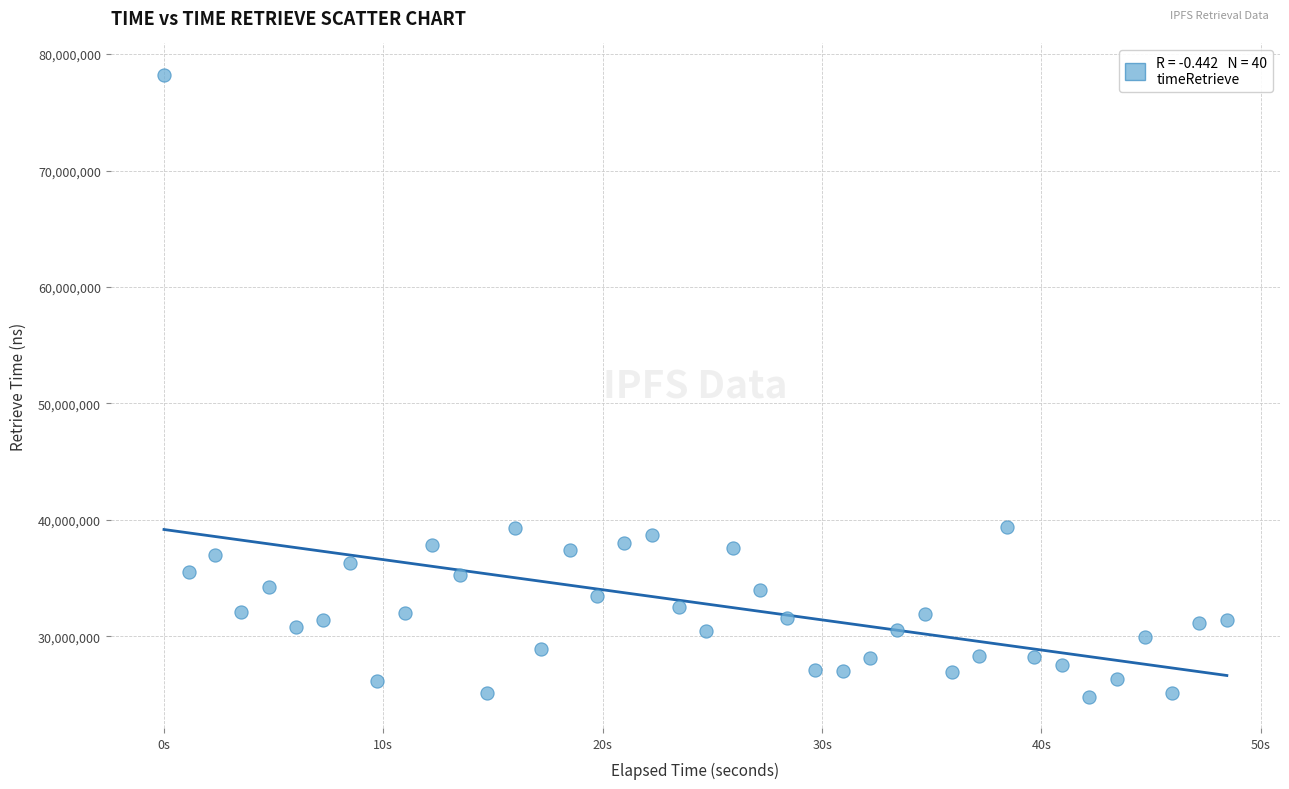

What is the range of Y values (max minus min)?

53456699